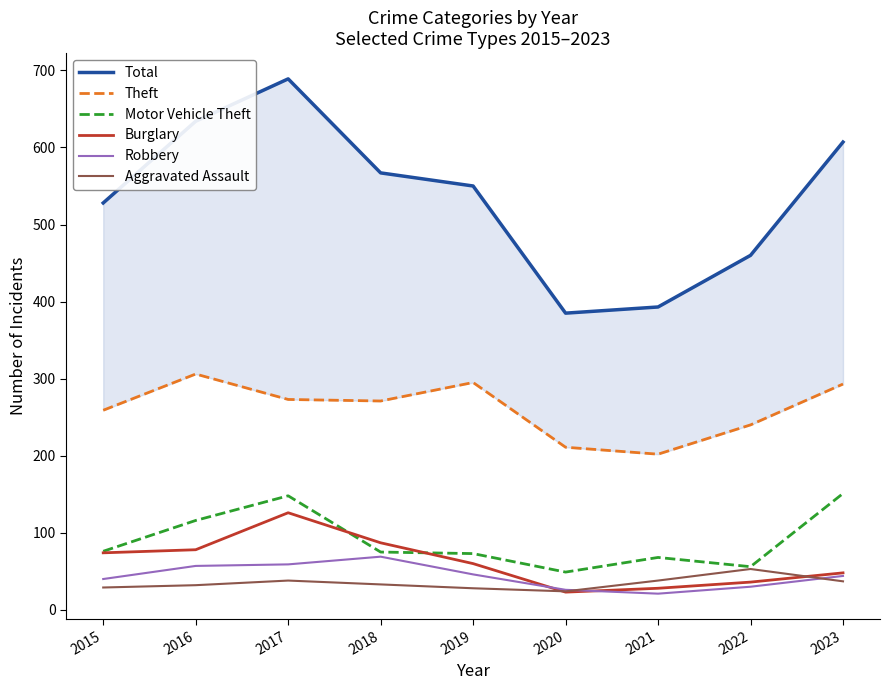

Reading right to left, list all the values displayed in this chart.

Total: 2023=607	2022=460	2021=393	2020=385	2019=550	2018=567	2017=689	2016=634	2015=528
Theft: 2023=293	2022=240	2021=202	2020=211	2019=295	2018=271	2017=273	2016=306	2015=259
Motor Vehicle Theft: 2023=151	2022=56	2021=68	2020=49	2019=73	2018=75	2017=148	2016=116	2015=76
Burglary: 2023=48	2022=36	2021=28	2020=23	2019=60	2018=87	2017=126	2016=78	2015=74
Robbery: 2023=44	2022=30	2021=21	2020=26	2019=46	2018=69	2017=59	2016=57	2015=40
Aggravated Assault: 2023=37	2022=53	2021=38	2020=24	2019=28	2018=33	2017=38	2016=32	2015=29